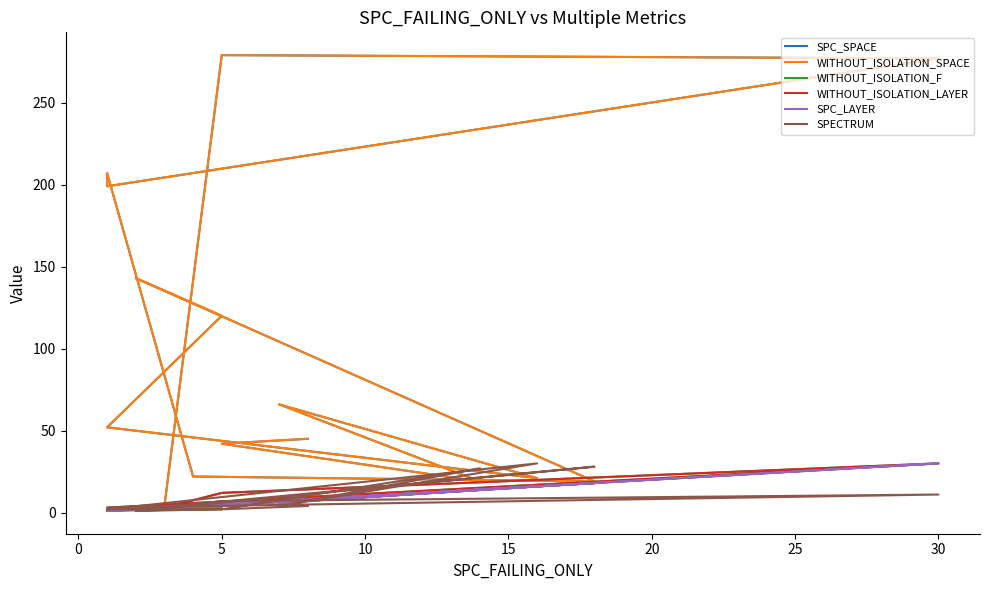

Count the number of data series in this chart.

6